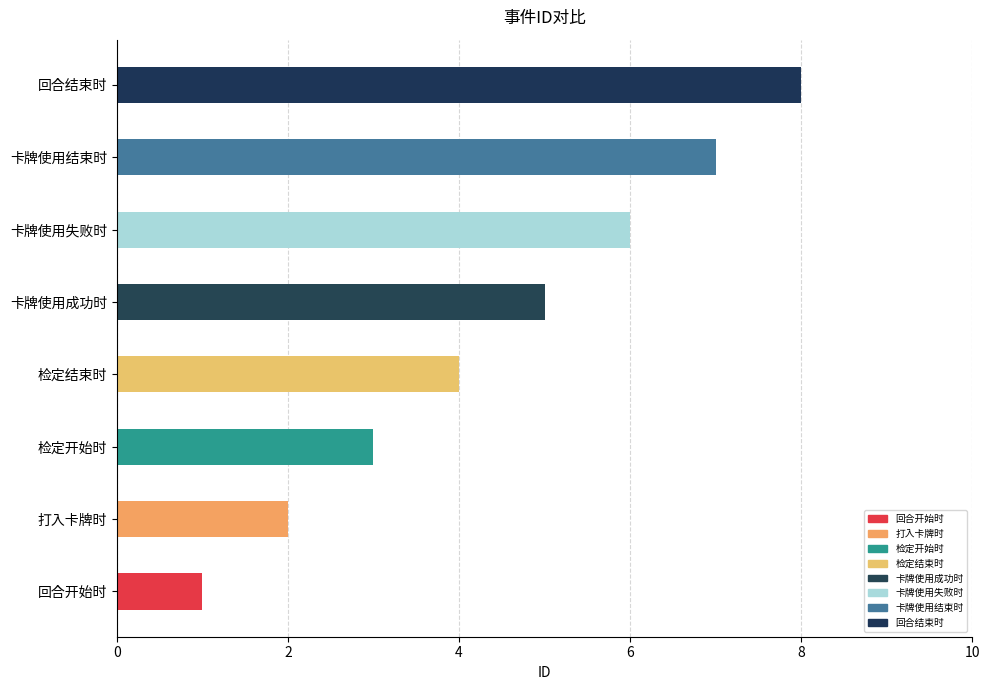

What is the difference between the maximum and second lowest values?

6